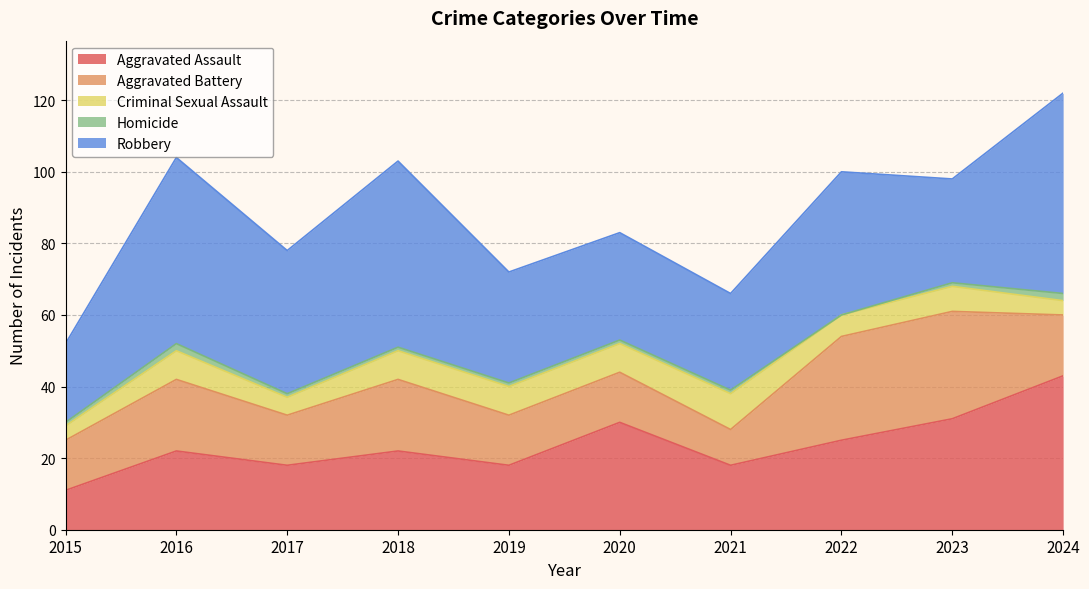

Does the chart display data point markers on the line(s)?

No